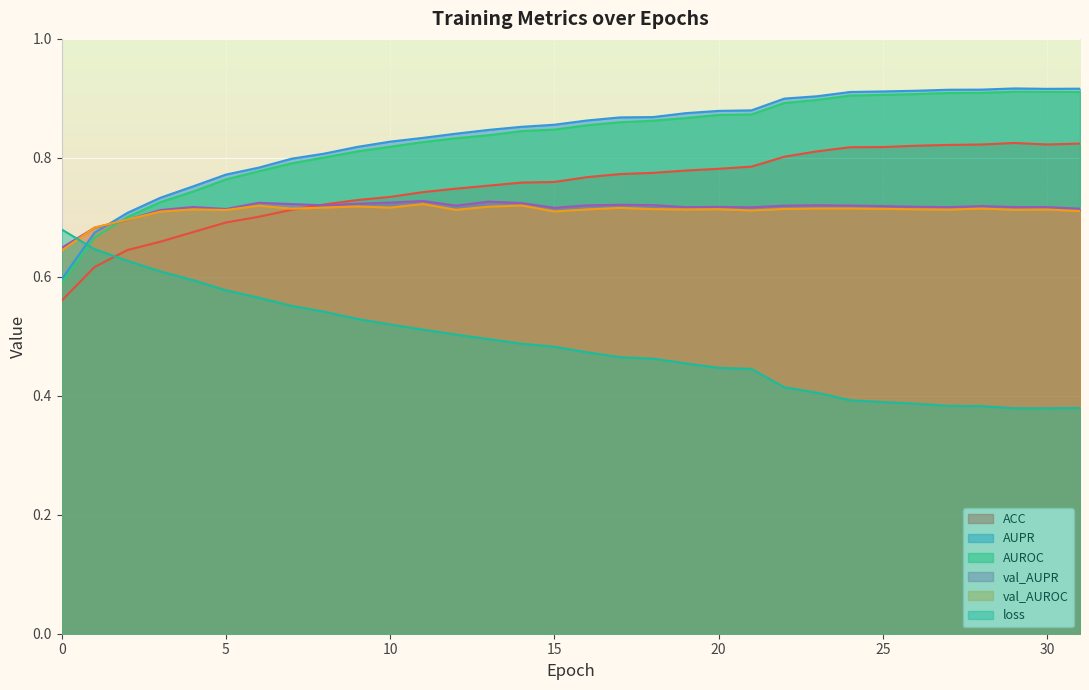

What is the highest value of the AUPR series?

0.9